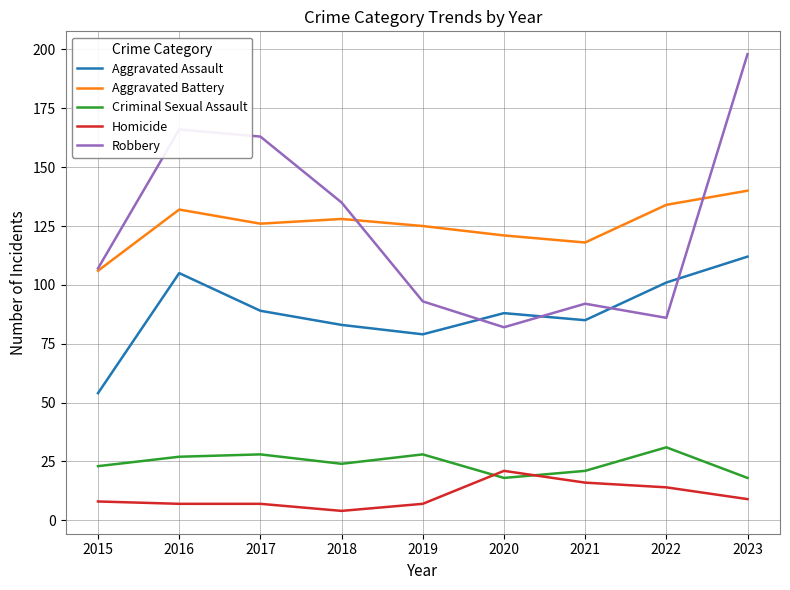

True or false: Aggravated Battery and Aggravated Assault cross at least once.

False